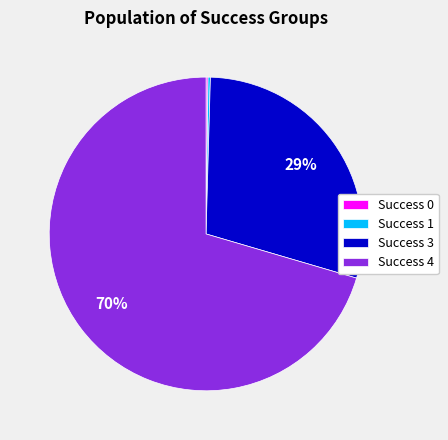

What percentage is the Success 3 slice, to the nearest percent?

29%